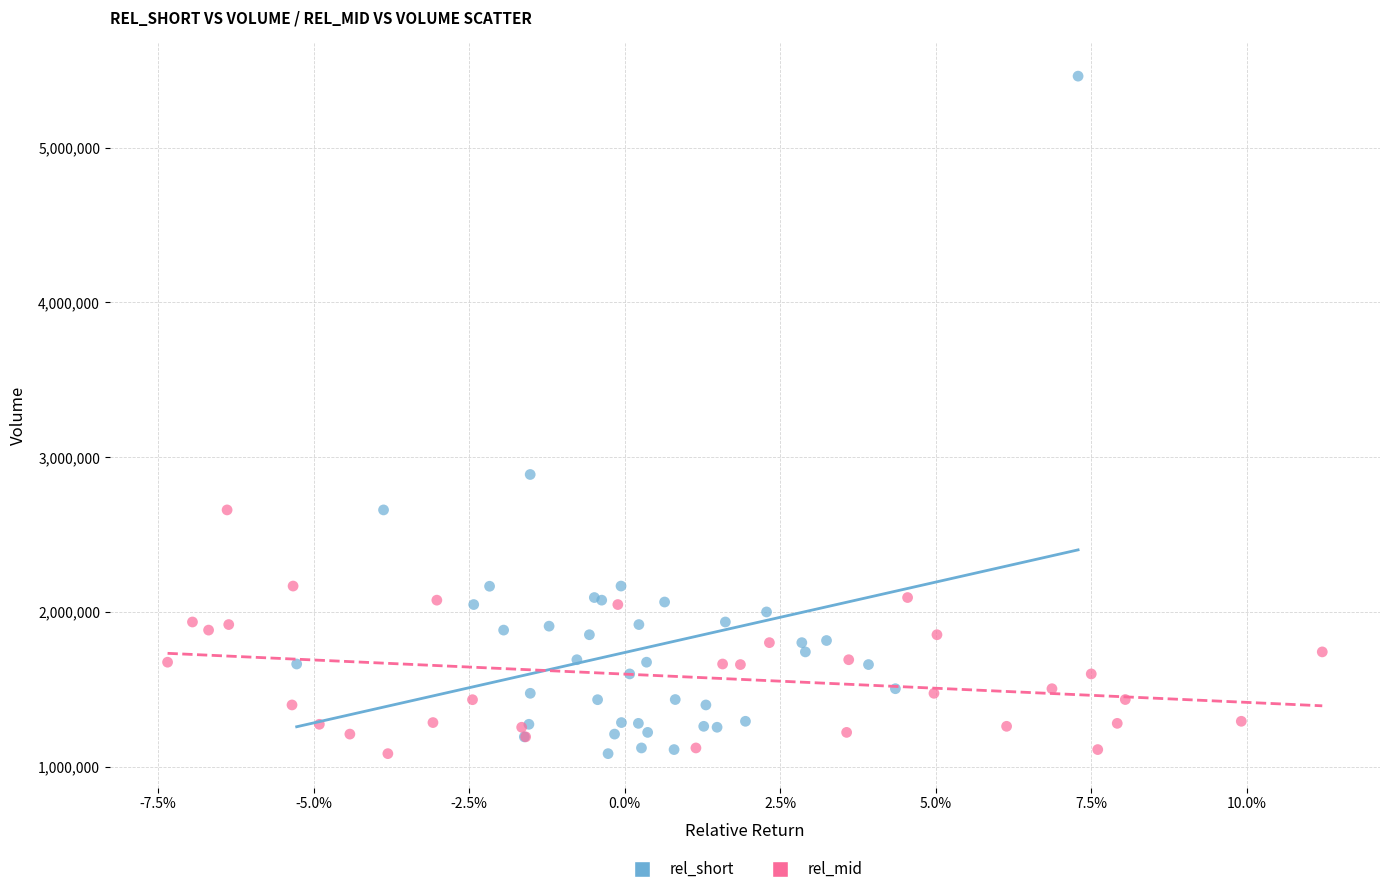

Which series reaches the maximum Y coordinate?

rel_short